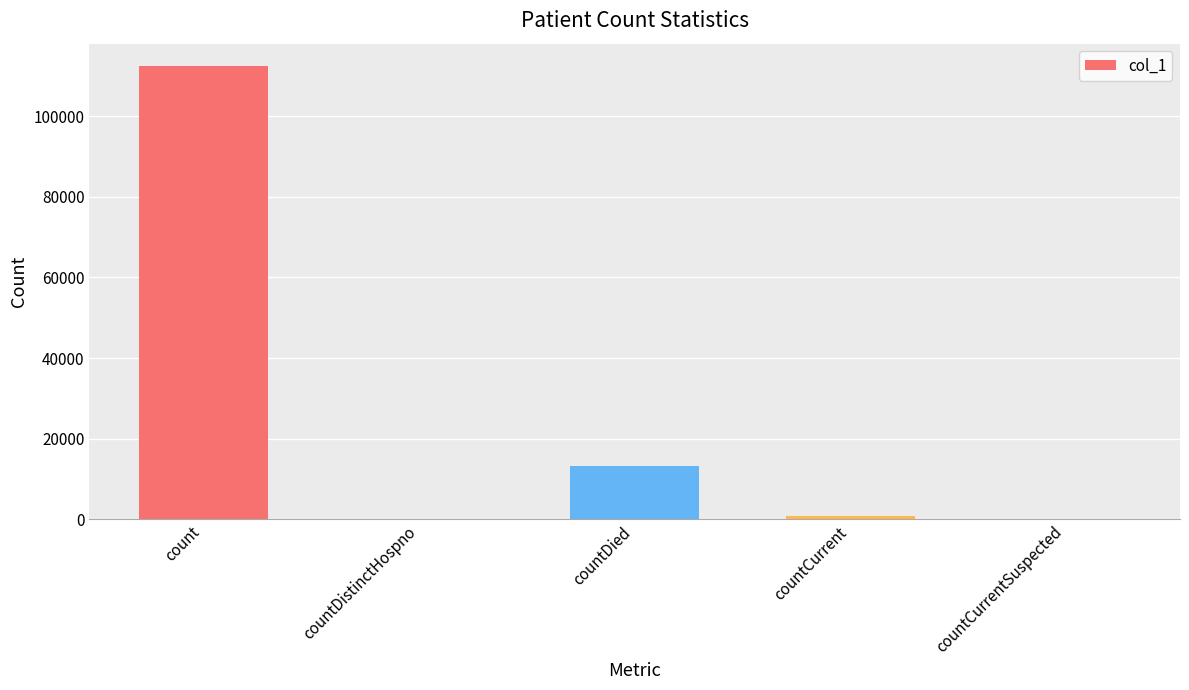

Is it true that the value at countDistinctHospno is 0?

True